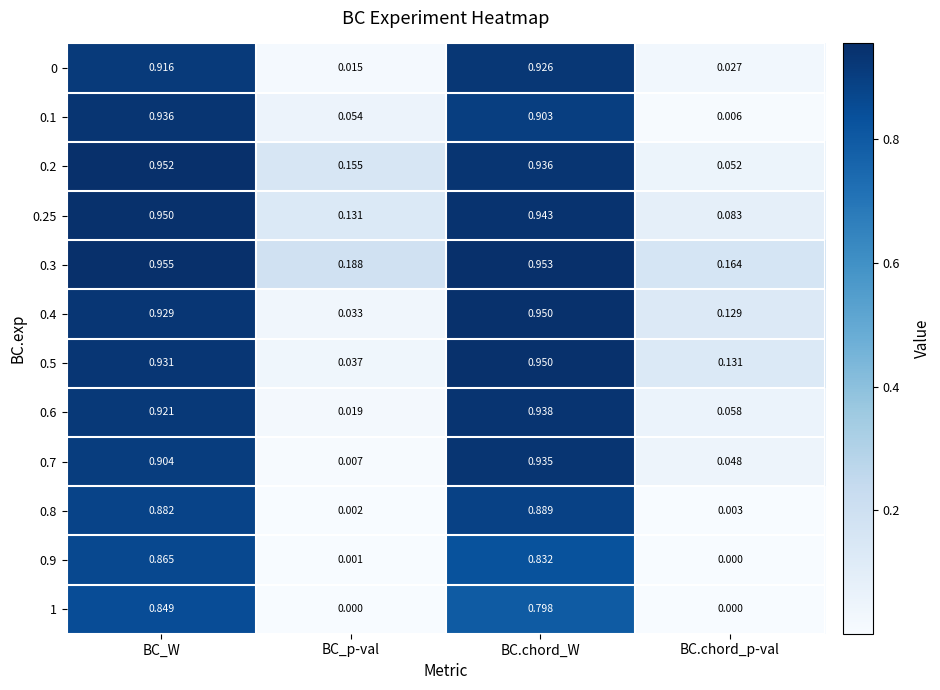

At which category is the sum across all series the highest?

BC_W